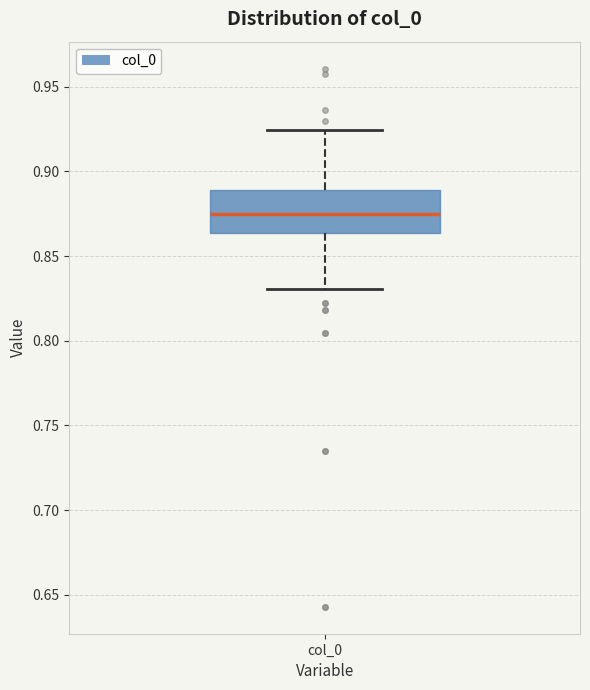

Where does the median line of the box for col_0 sit on the y-axis? The values are not printed on the chart, so give them approximately, as read against the axis.

0.875